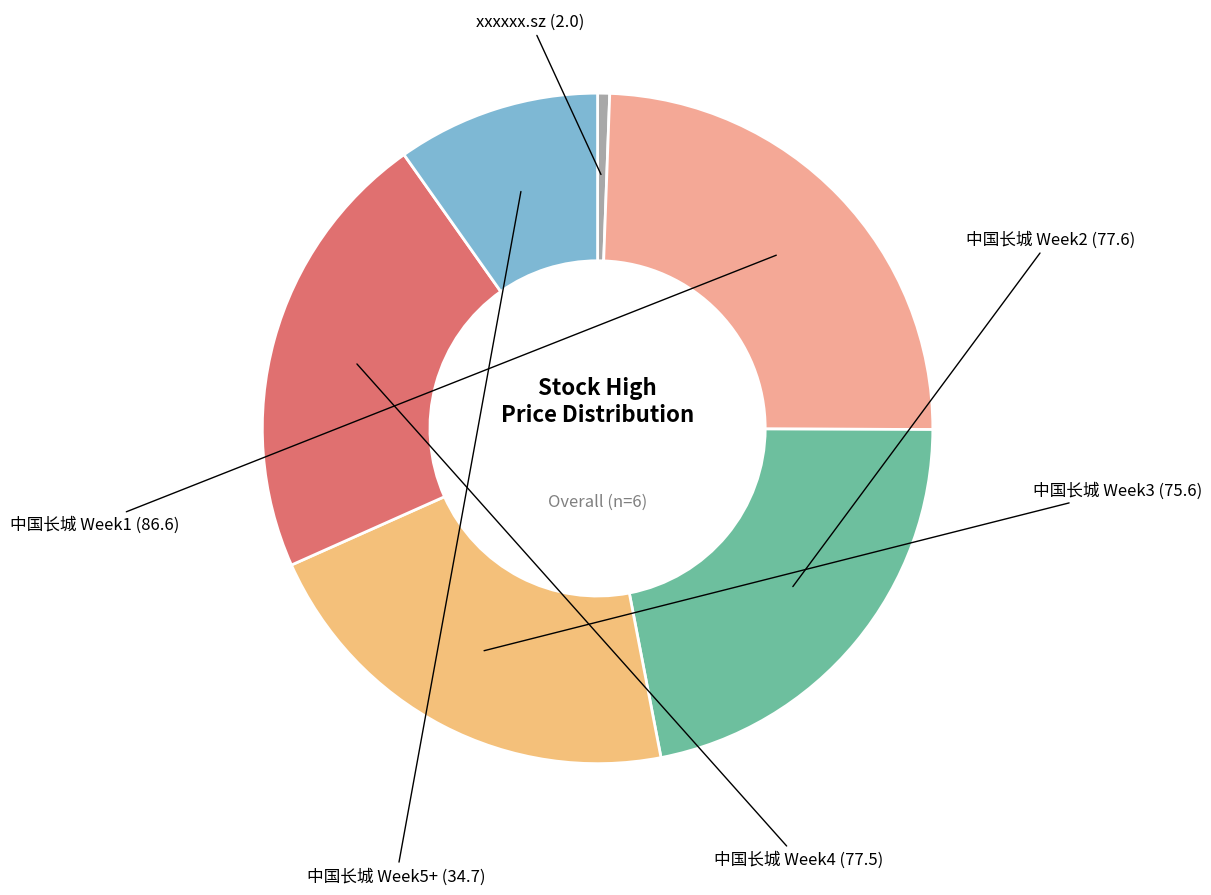

Does any single category account for the majority?

No